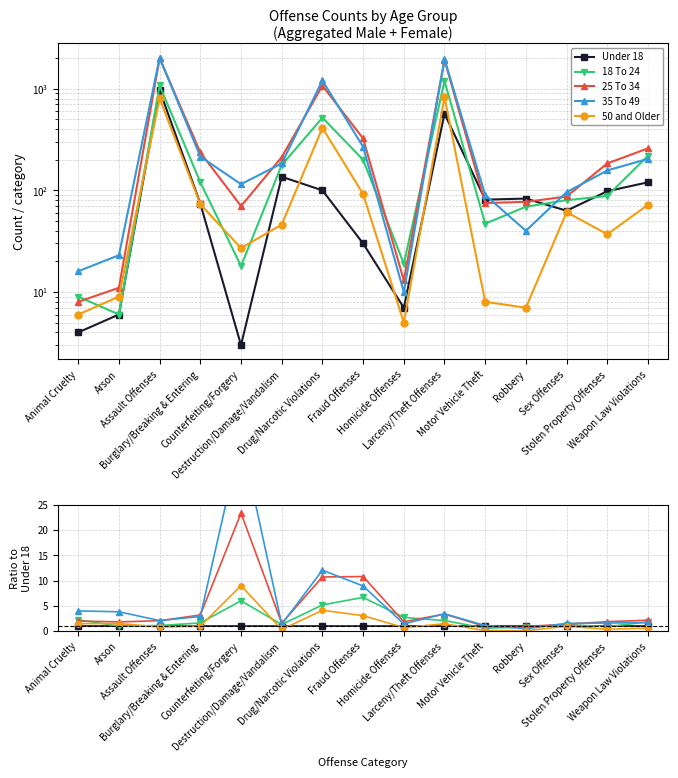

Between Animal Cruelty and Drug/Narcotic Violations, which series saw the biggest shift?

25 To 34